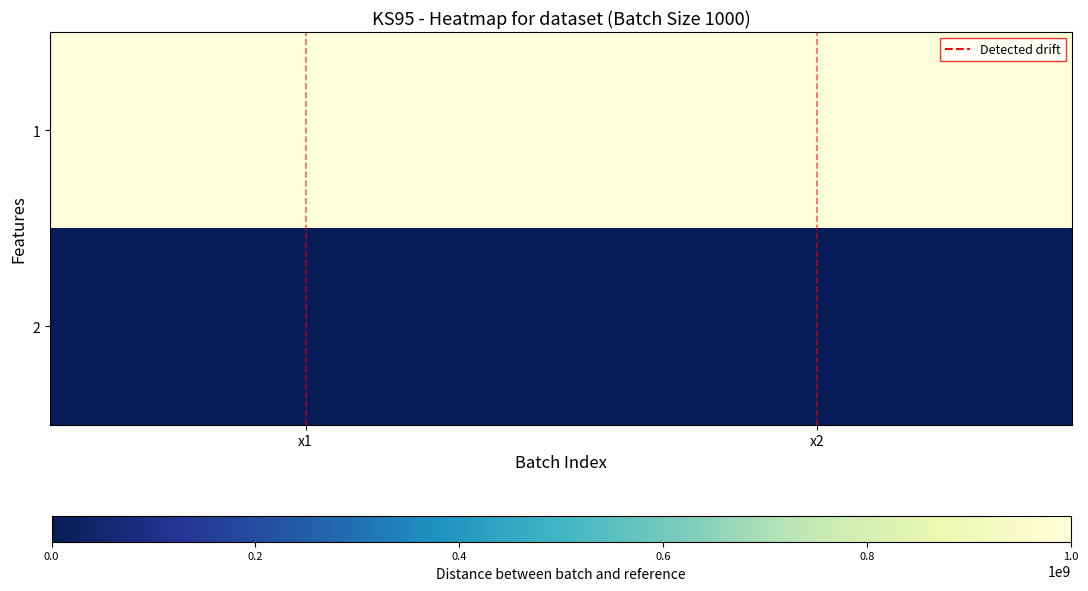

Rank the series by their average value, from highest to lowest.

1, 2